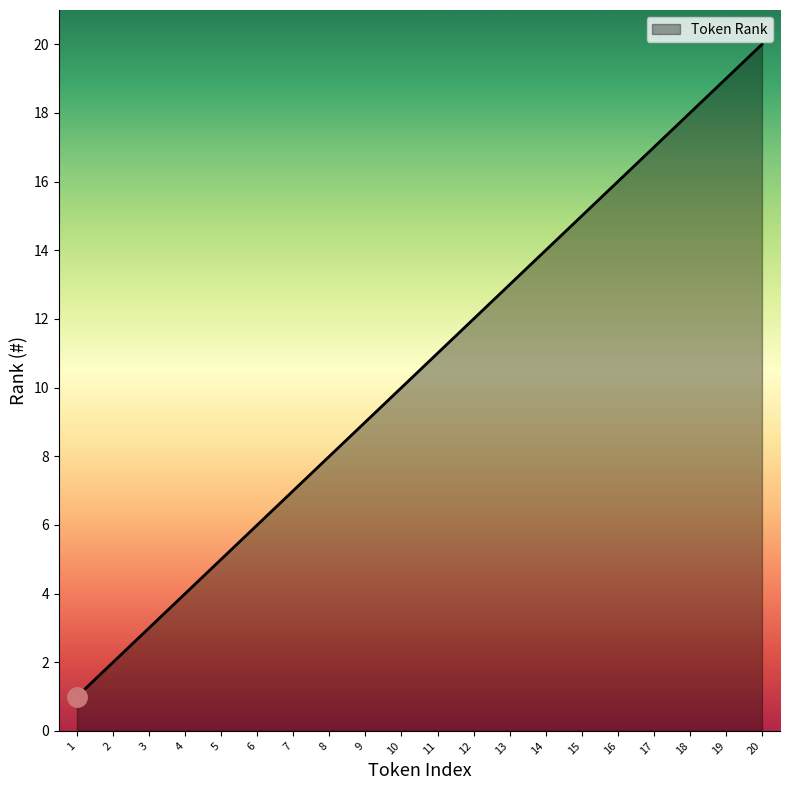

What is the change in value from 3 to 10?

+7